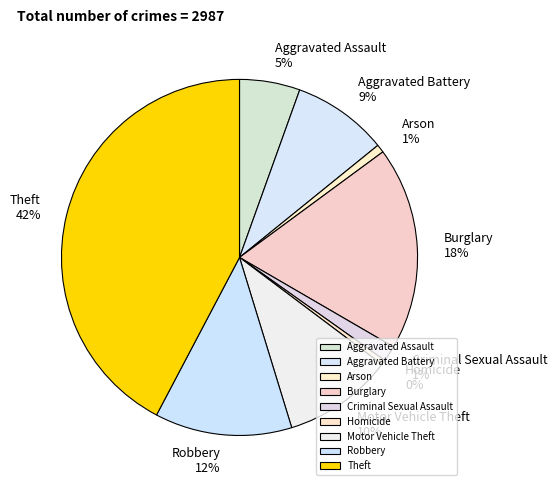

True or false: Homicide accounts for 15% of the total.

False